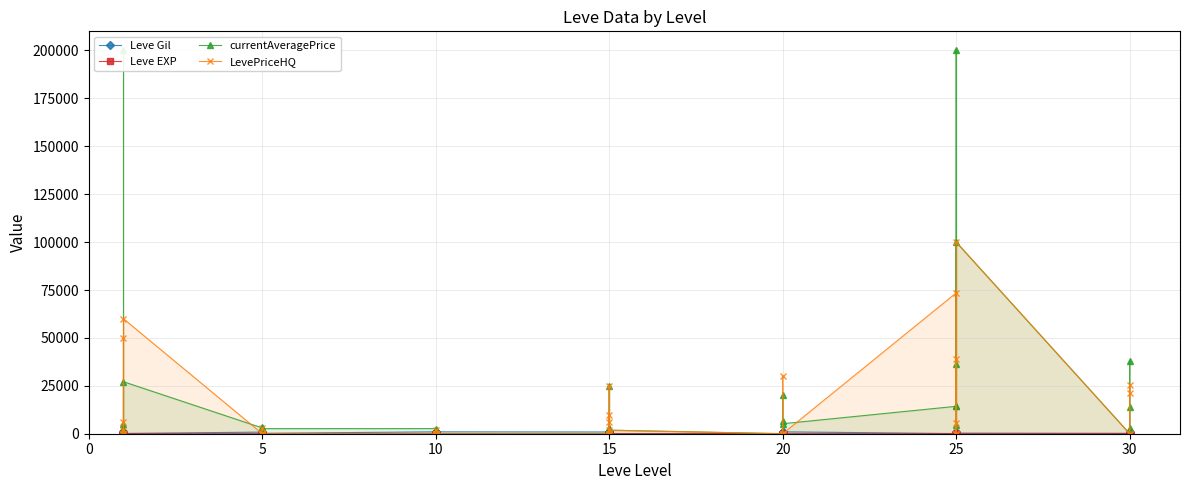

Which has a higher value, 37 or 30?

30